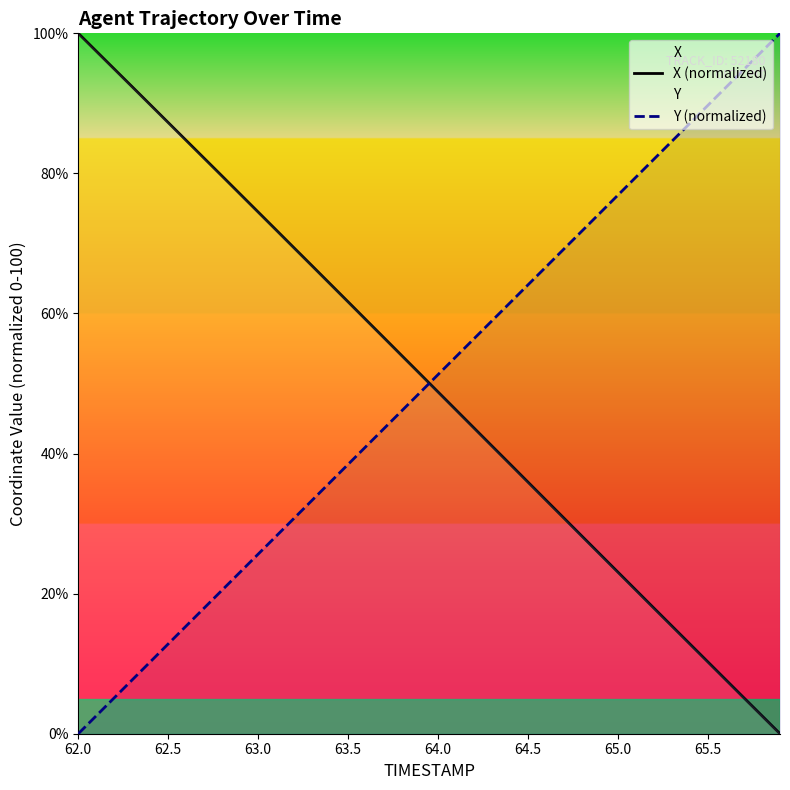

Which series ends up on top after the final intersection of X (normalized) and Y (normalized)?

Y (normalized)